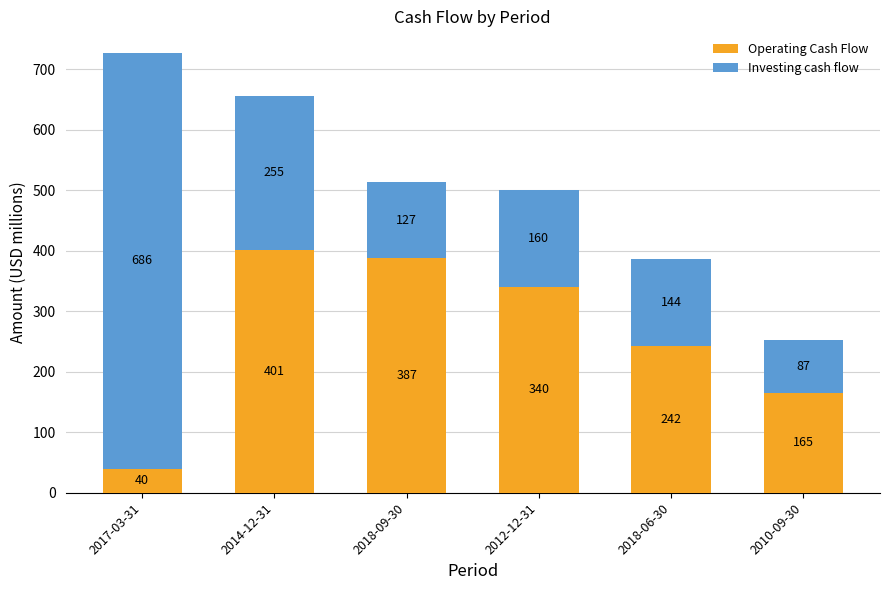

At which label does Operating Cash Flow reach its minimum?

2017-03-31